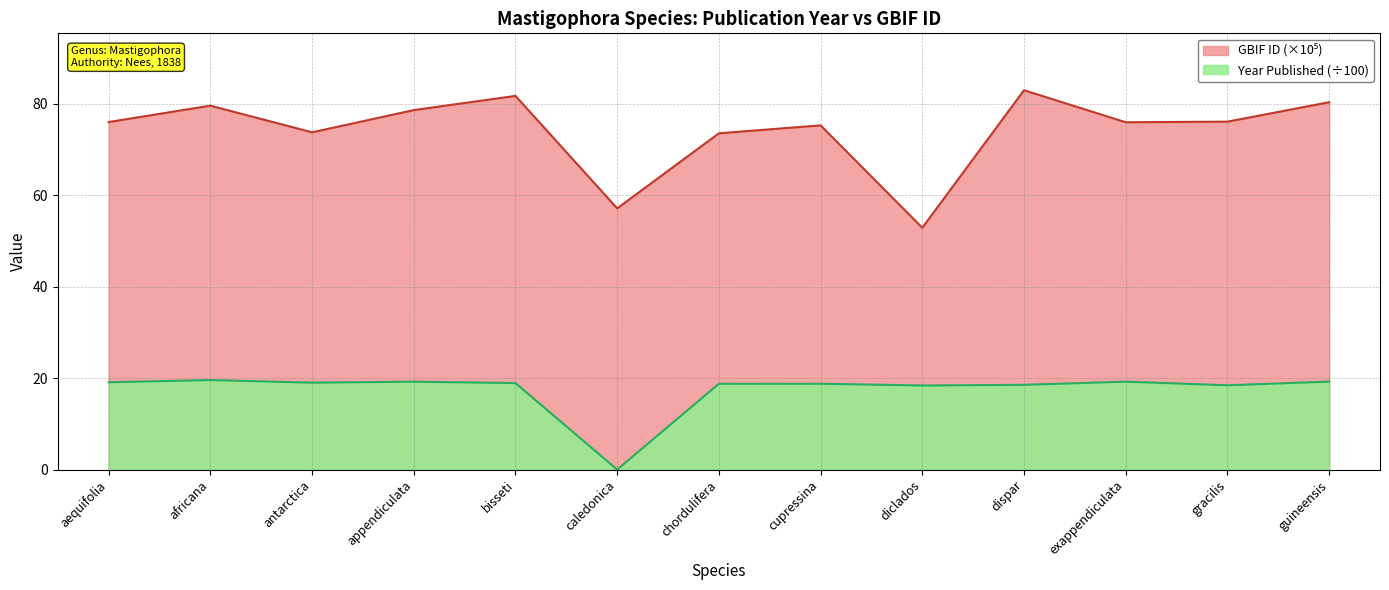

Reading left to right, transcribe all the data shown in this chart.

Year Published: 19.1	19.6	19.0	19.2	18.9	0.0	18.8	18.8	18.4	18.5	19.2	18.4	19.2
GBIF ID (scaled): 76.0	79.5	73.7	78.6	81.7	57.1	73.5	75.2	52.9	82.9	75.9	76.1	80.3